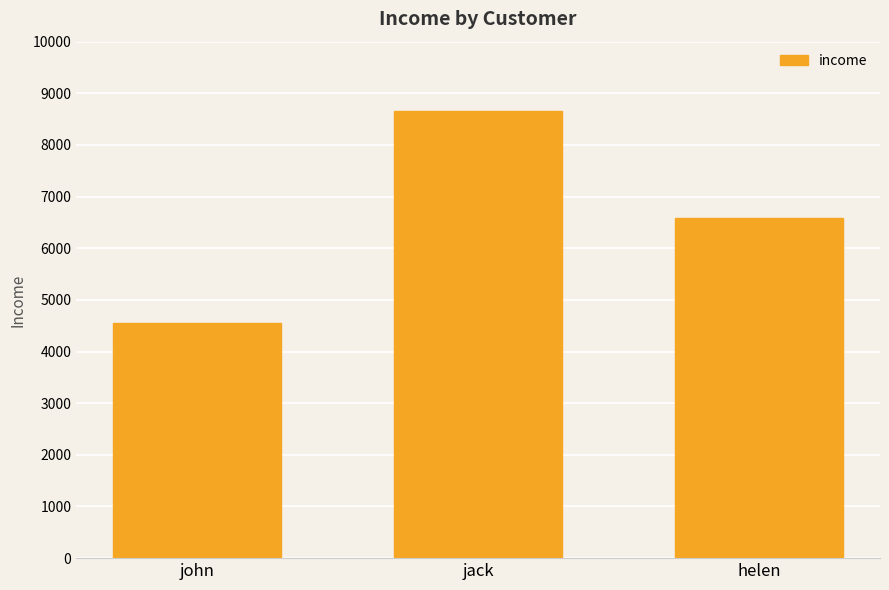

Reading left to right, extract all data points from this chart.

4561	8652	6587